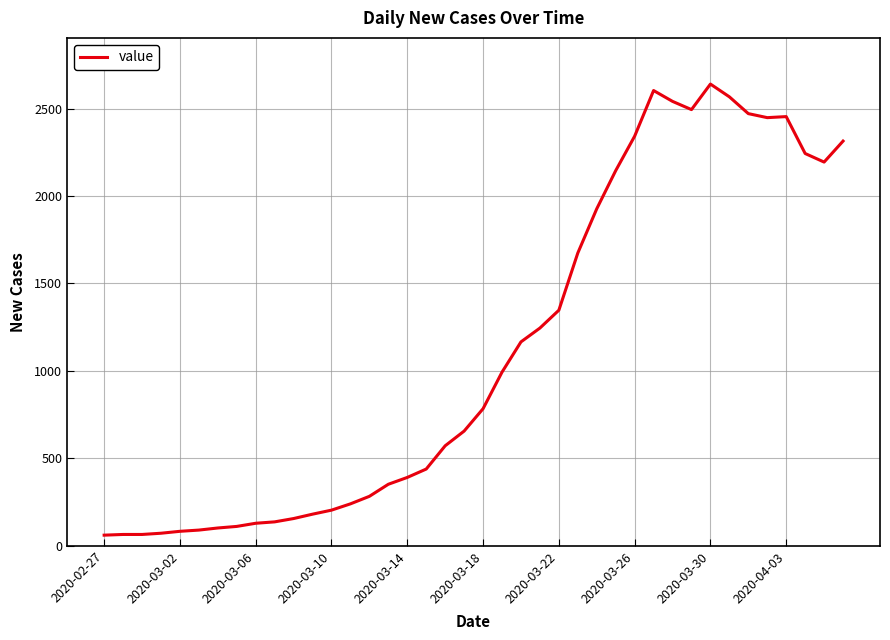

What is the maximum value shown in the chart?

2640